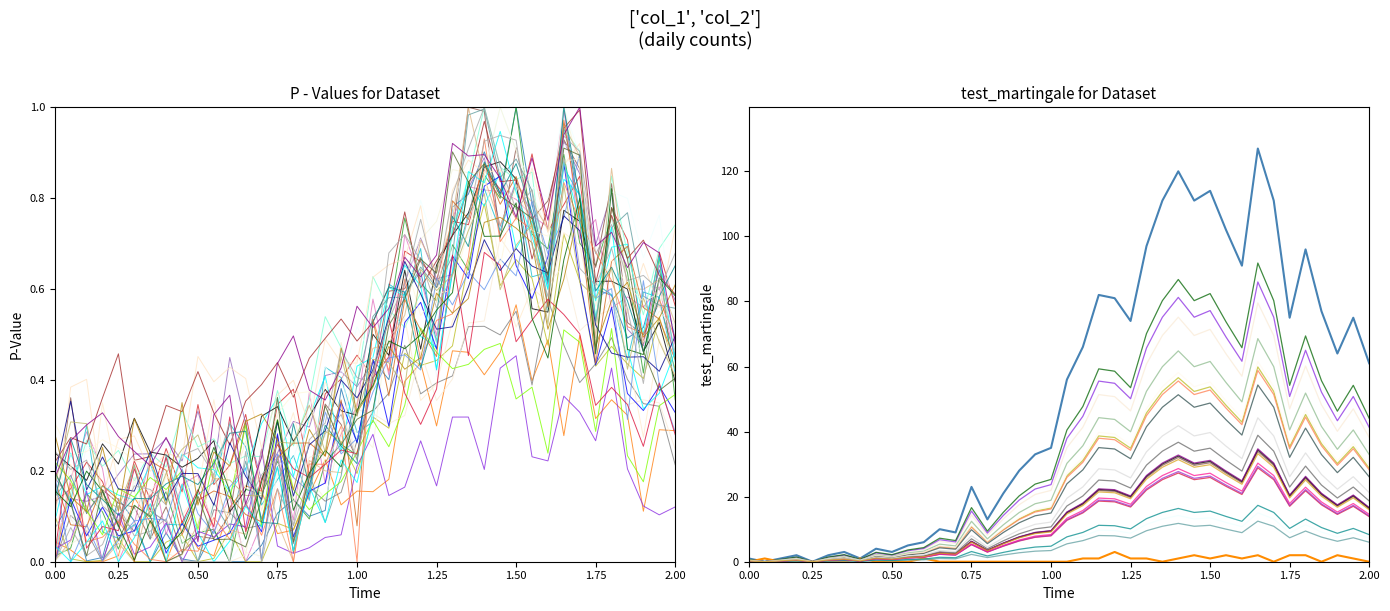

Is this an area chart (filled region under the line)?

No